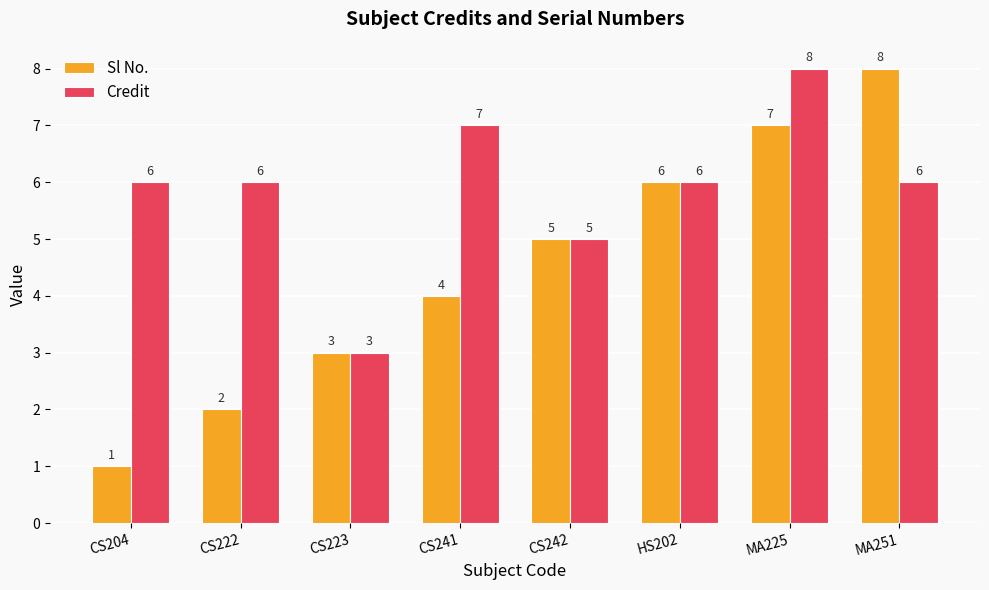

At which label does Credit reach its minimum?

CS223